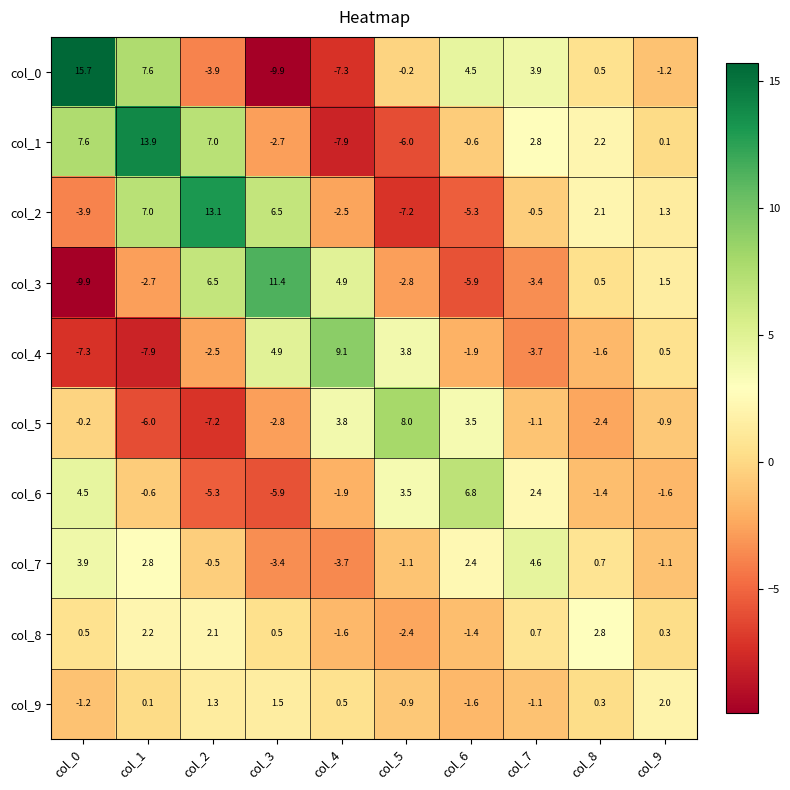

What is the maximum value shown in the chart?

15.7